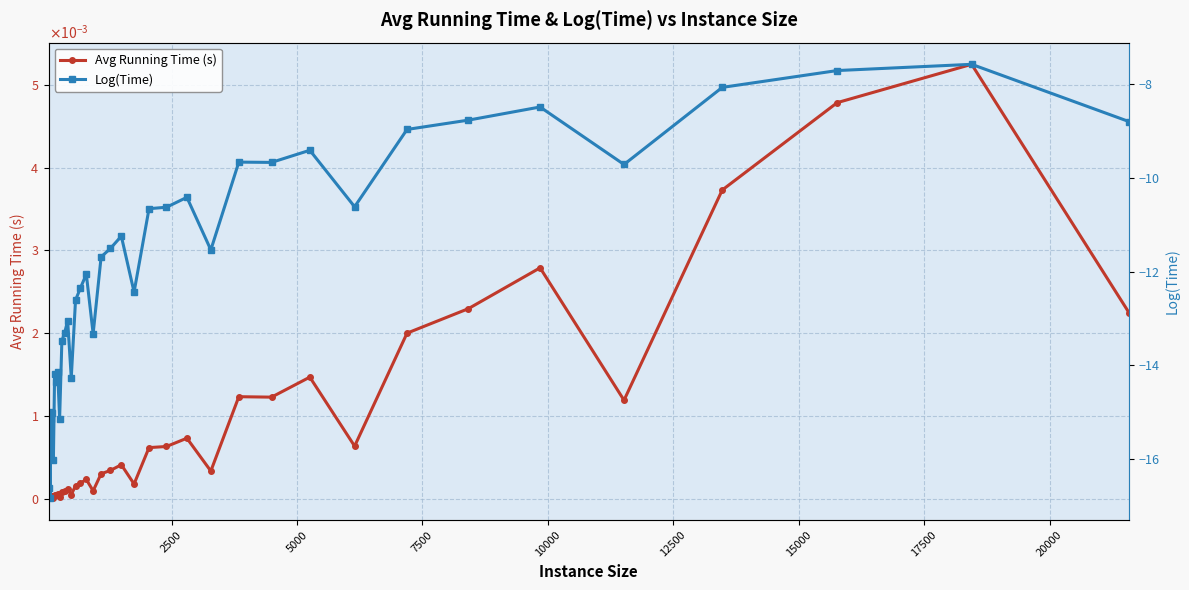

What is the difference between the second highest and second lowest values in the Log(Time) series?

8.9